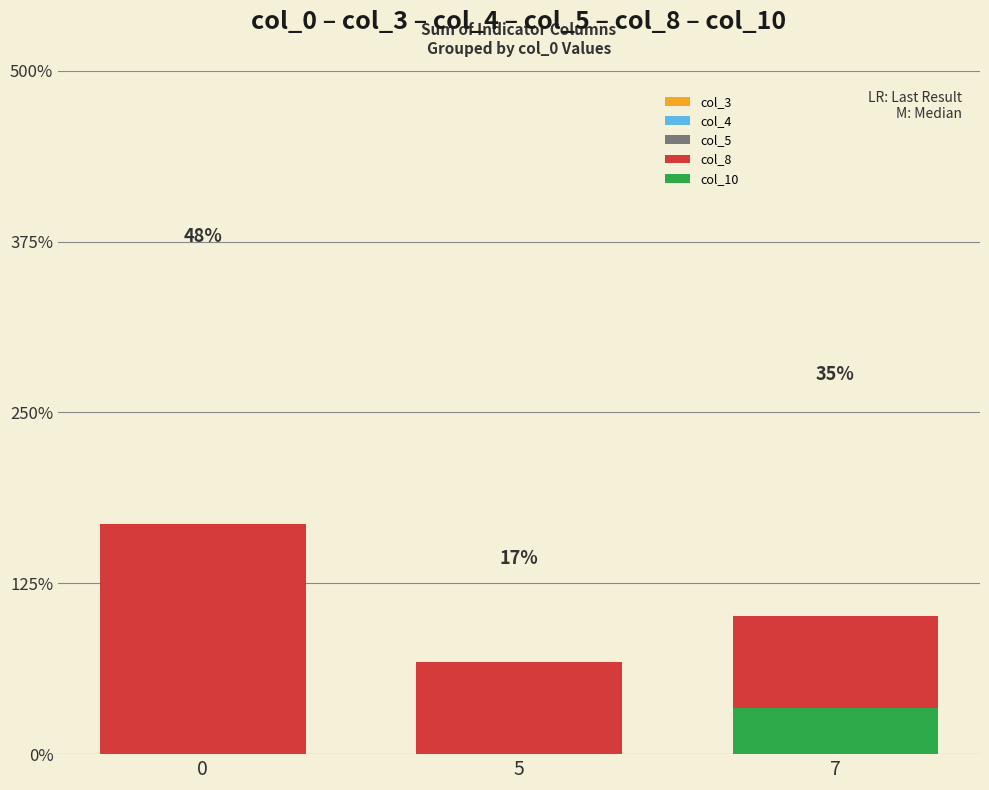

Rank the categories by col_8 value from highest to lowest.

0, 7, 5